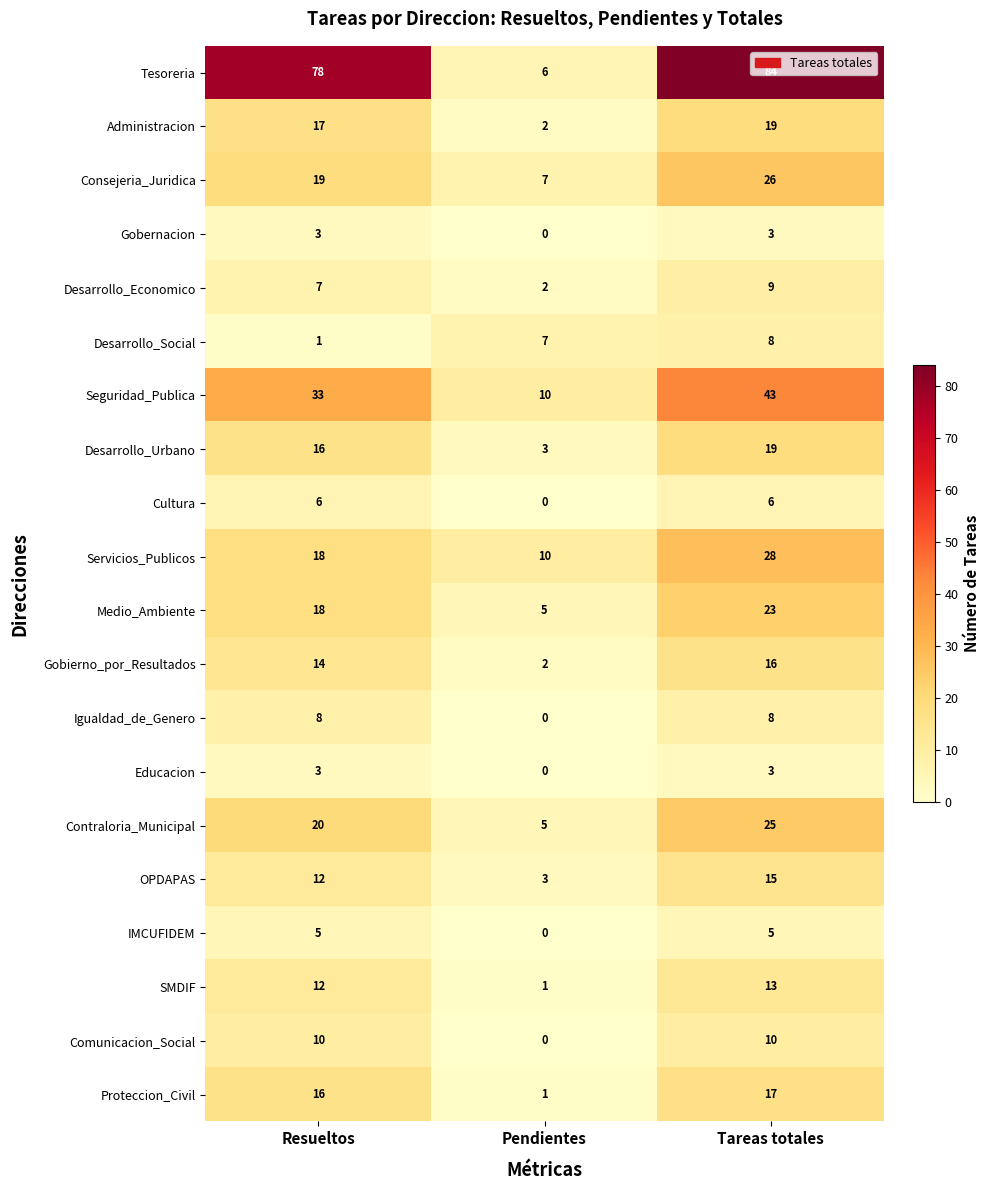

Which label corresponds to the smallest value in the chart?

Pendientes